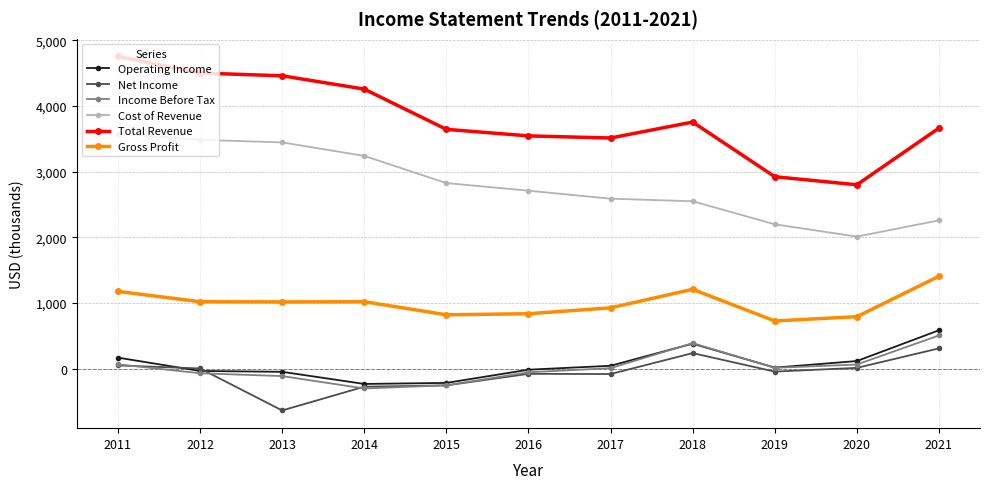

Where does the Income Before Tax series first go above 6?

2011